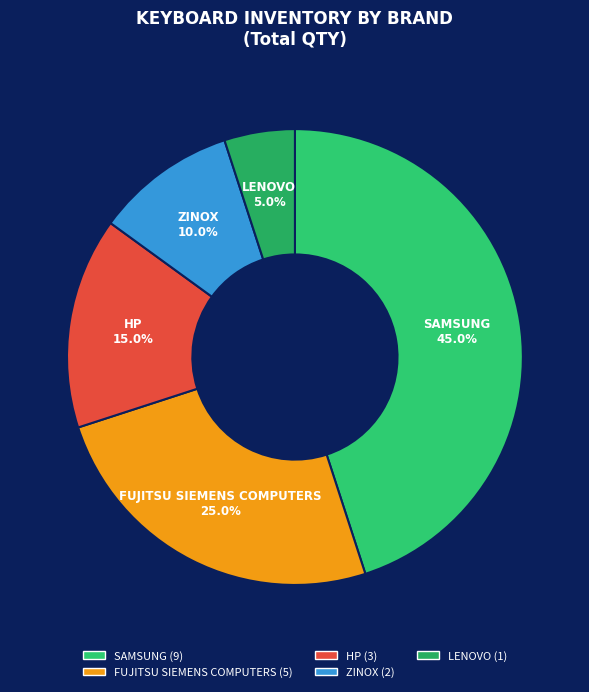

Approximately how many times larger is the value at SAMSUNG compared to HP?

3.0